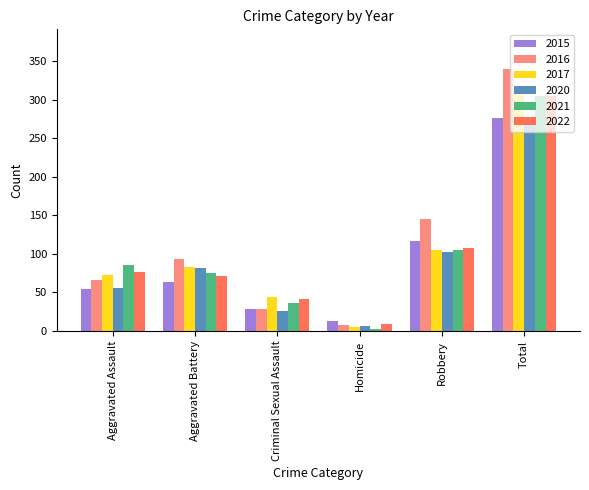

What is the approximate value of 2017 at Aggravated Assault?

72